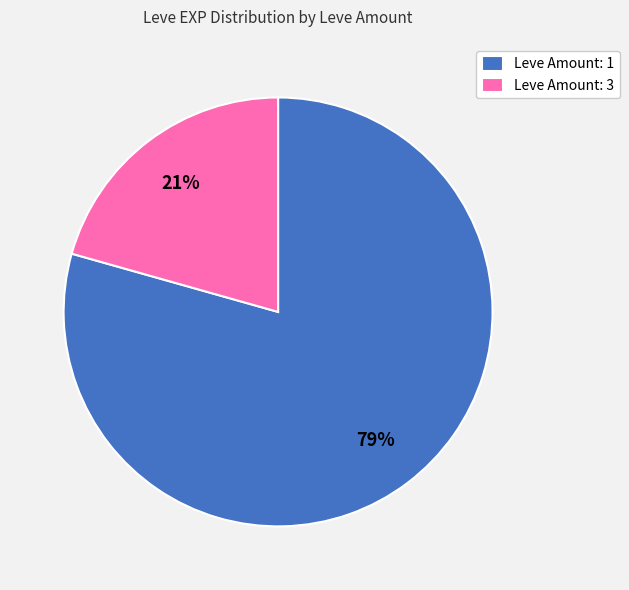

Rank the categories by value from highest to lowest.

Leve Amount: 1, Leve Amount: 3